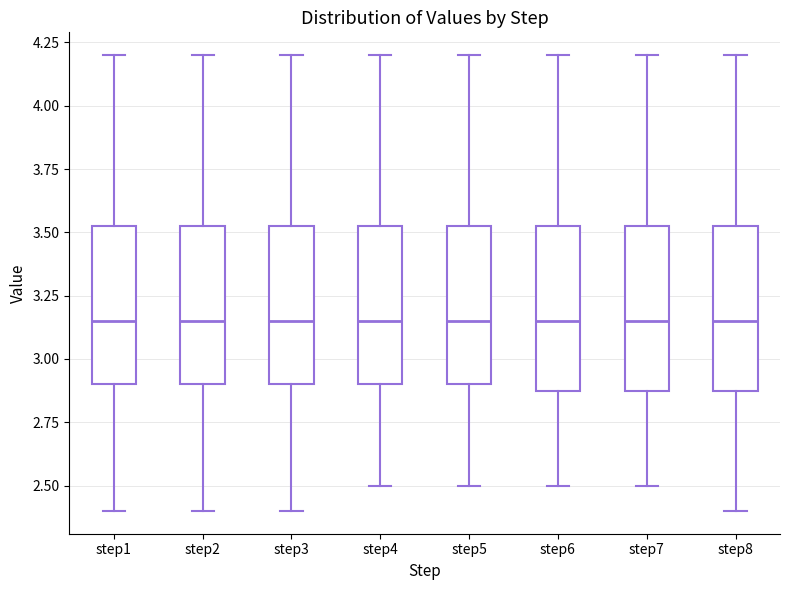

Where does the median line of the box for step4 sit on the y-axis? The values are not printed on the chart, so give them approximately, as read against the axis.

3.15